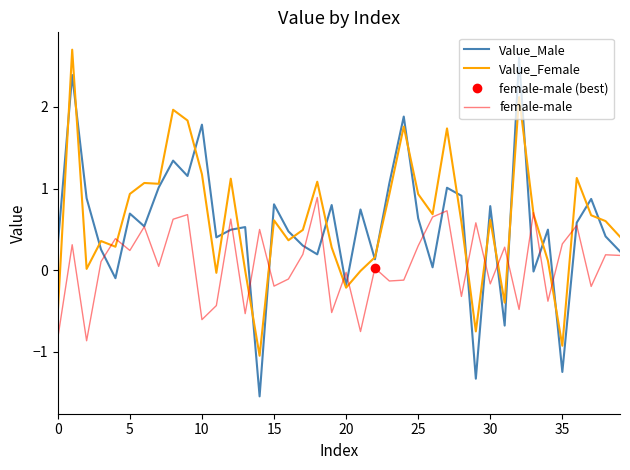

At how many categories does at least one series exceed 0?

39